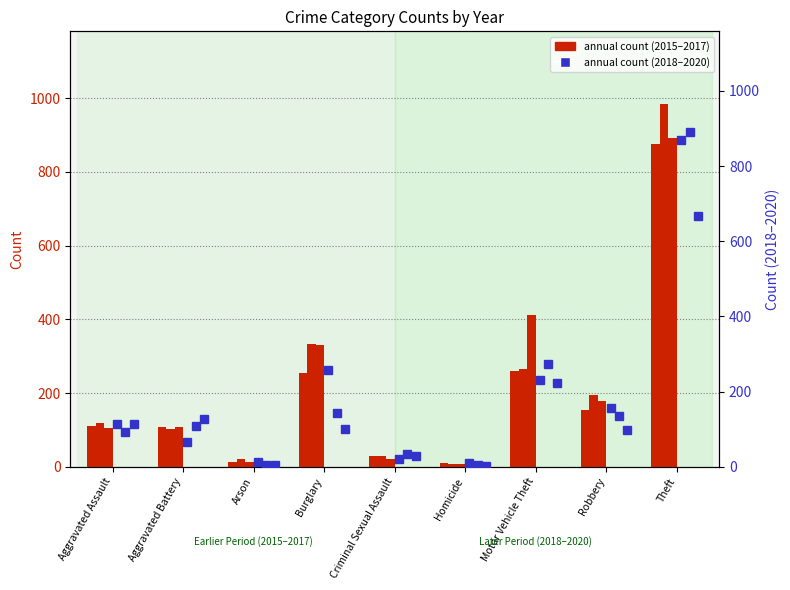

At how many categories does at least one series exceed 382?

2